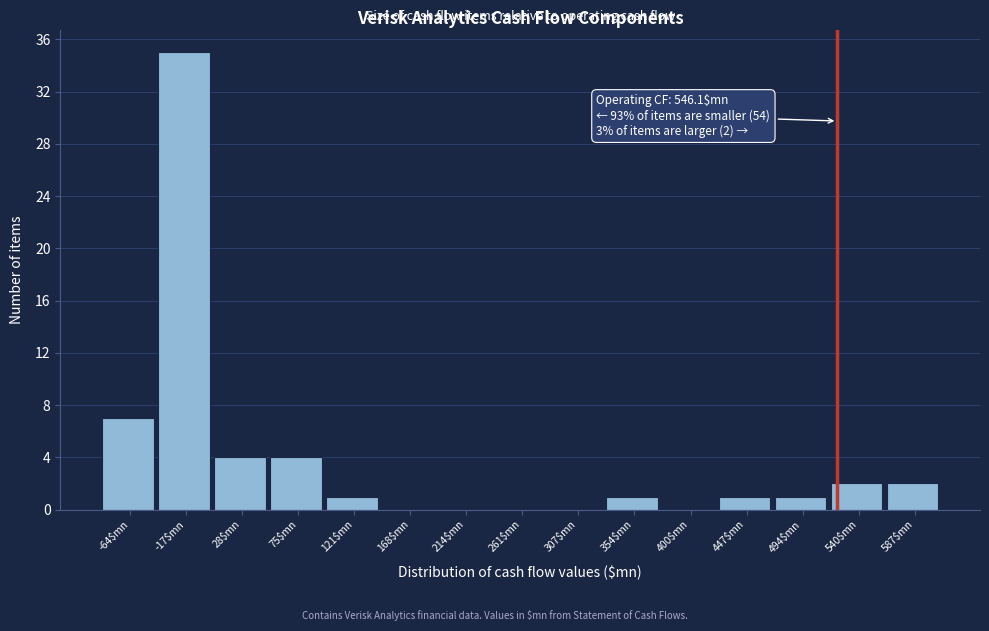

At which label is the value closest to 17?

-64$mn